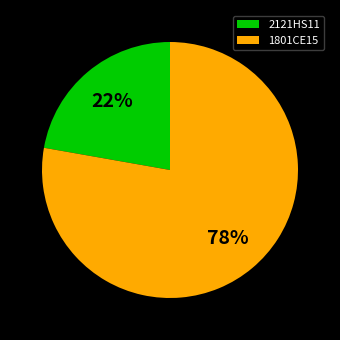

How many segments does this pie chart have?

2